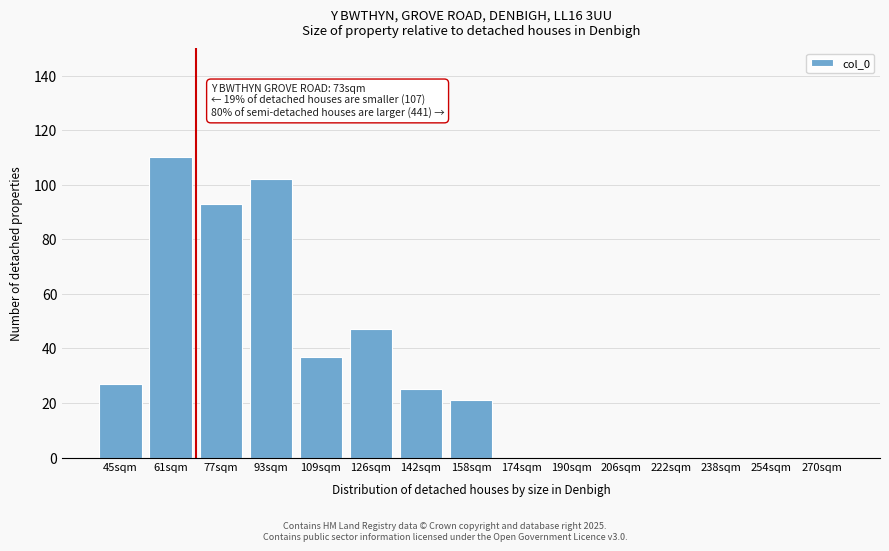

Reading right to left, what are all the values shown in this chart?

270sqm=0	254sqm=0	238sqm=0	222sqm=0	206sqm=0	190sqm=0	174sqm=0	158sqm=21	142sqm=25	126sqm=47	109sqm=37	93sqm=102	77sqm=93	61sqm=110	45sqm=27